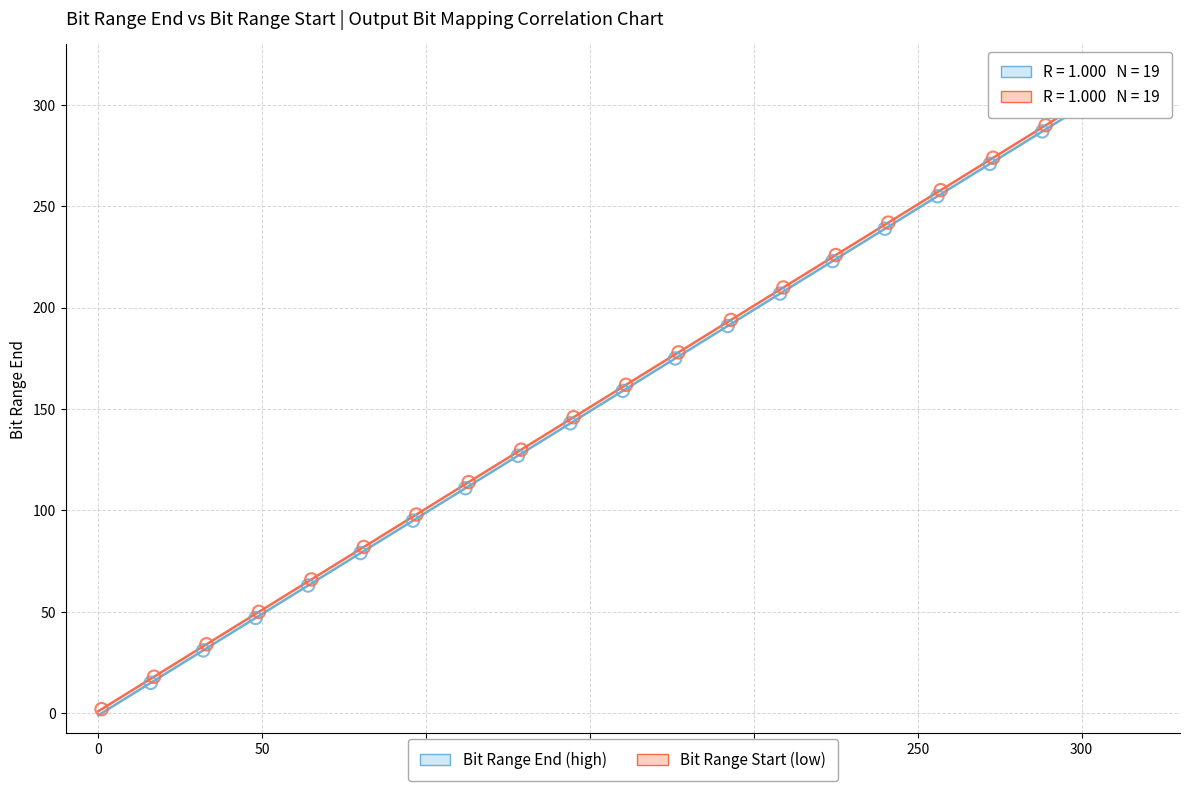

What are all the series names shown in the legend?

Bit Range End (high), Bit Range Start (low)